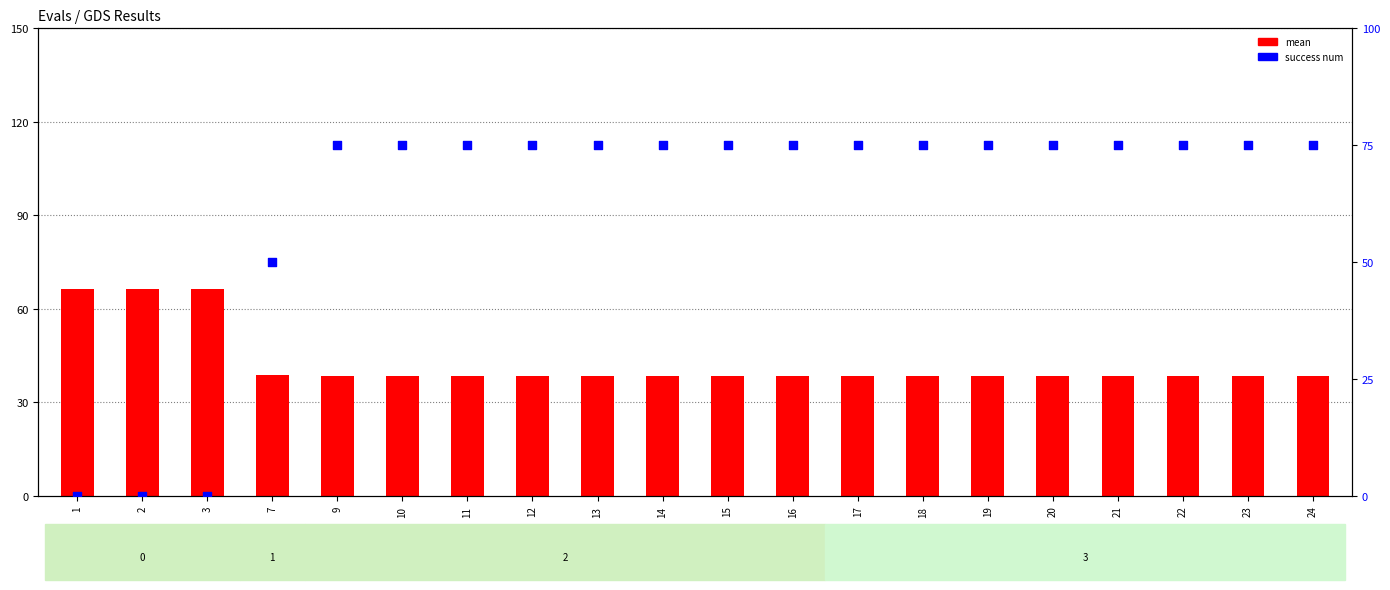

What is the total value across all series at 24?

113.5